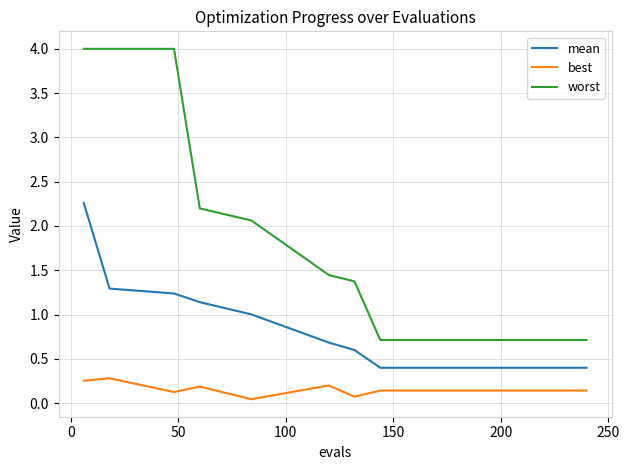

List the series in order of their overall mean, highest first.

worst, mean, best